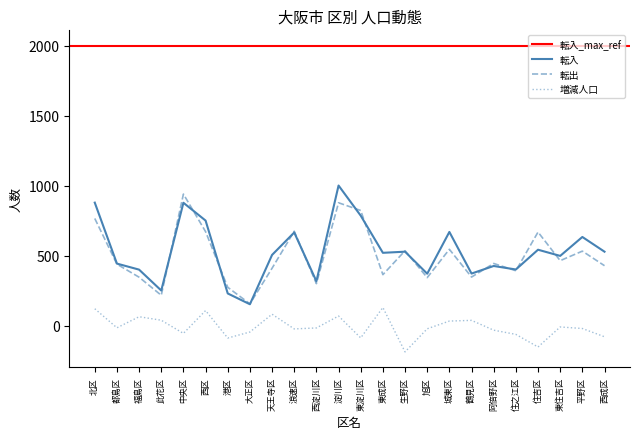

The 転出 series shows 446 at 阿倍野区. True or false?

True